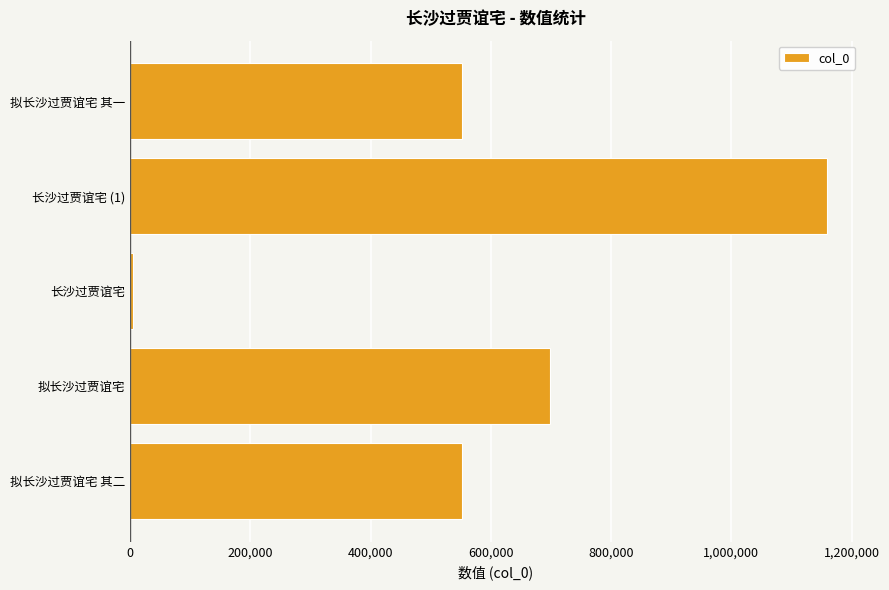

The value at 拟长沙过贾谊宅 其一 is 759677. True or false?

False